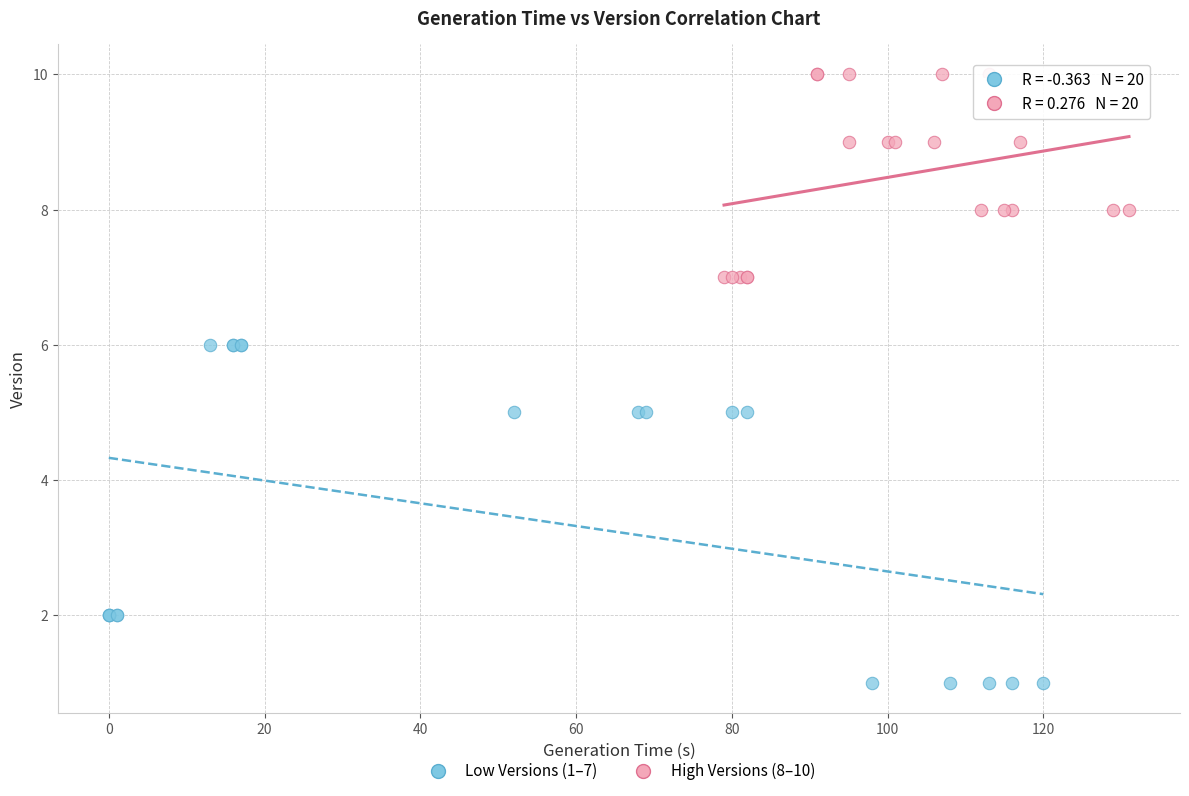

What are all the series names shown in the legend?

Low Versions (1–7), High Versions (8–10)